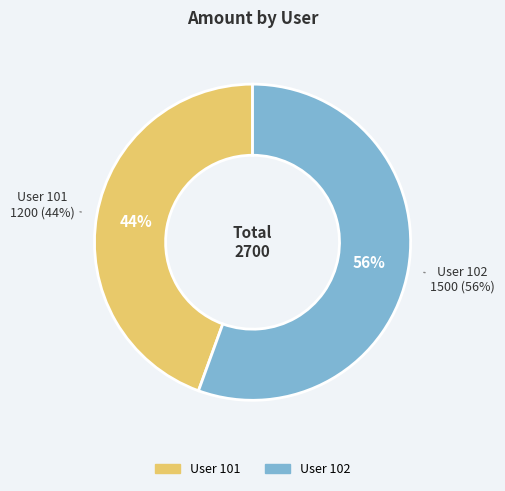

How many slices are in this pie chart?

2